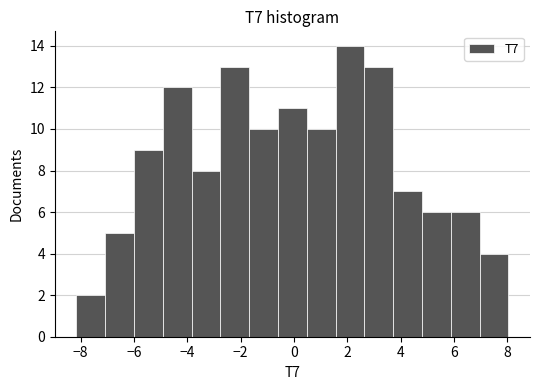

Reading left to right, list every bar in this chart as the range it spans on the x-axis followed by its height. Neither the bar edges nor the heights are printed on the chart, so give them approximately, as read against the axes.

-8.2 to -7.0: 2
-7.0 to -6.0: 5
-6.0 to -5.0: 9
-5.0 to -3.8: 12
-3.8 to -2.8: 8
-2.8 to -1.6: 13
-1.6 to -0.6: 10
-0.6 to 0.4: 11
0.4 to 1.6: 10
1.6 to 2.6: 14
2.6 to 3.8: 13
3.8 to 4.8: 7
4.8 to 5.8: 6
5.8 to 7.0: 6
7.0 to 8.0: 4